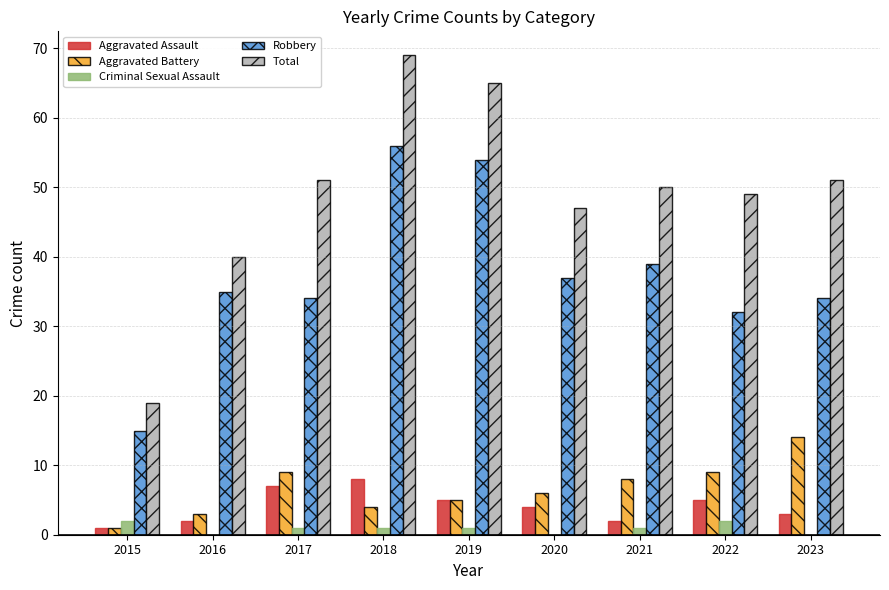

The value of Criminal Sexual Assault at 2020 is 0. True or false?

True